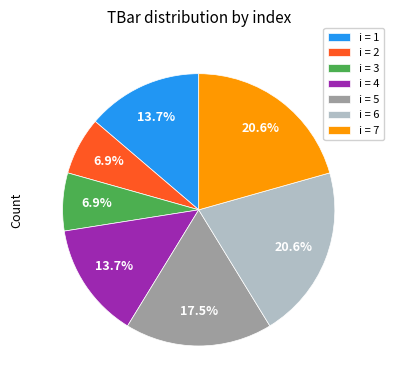

What portion of the pie excludes i = 4?

86.3%